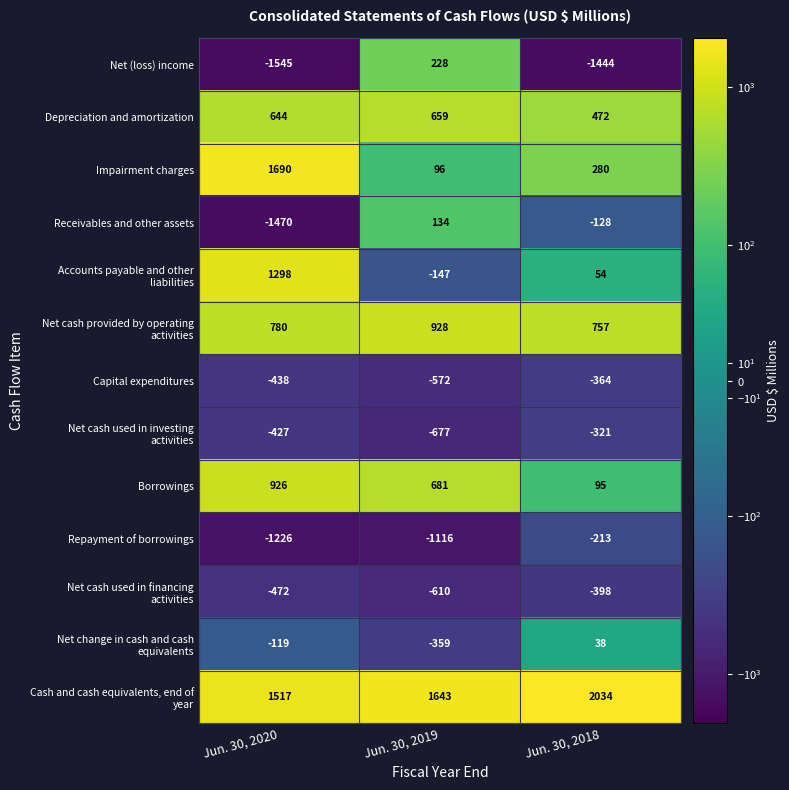

Which category has the highest value across all series?

Jun. 30, 2018